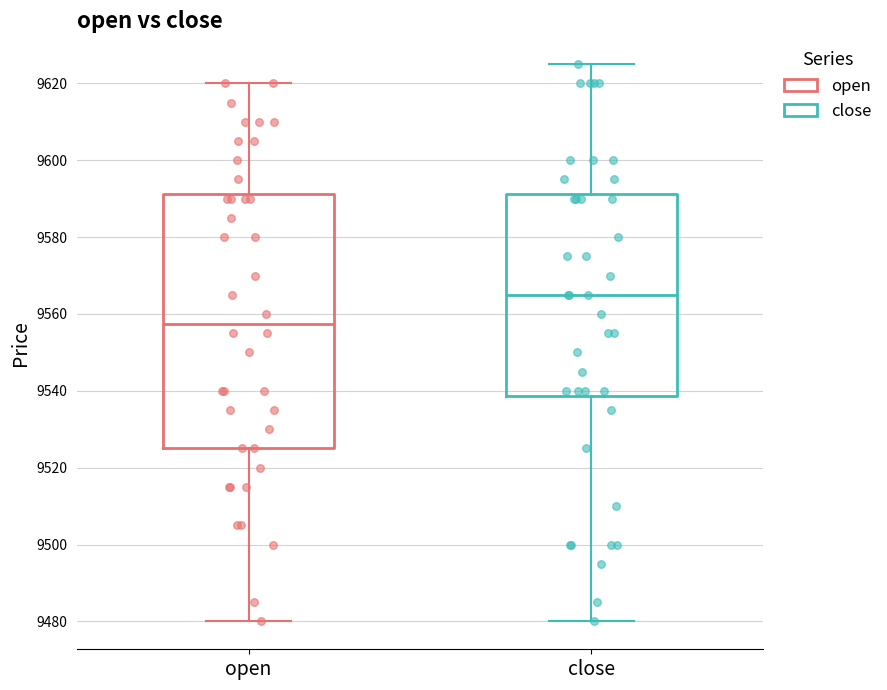

Comparing the boxes themselves (not the whiskers), which one is the tallest?

open